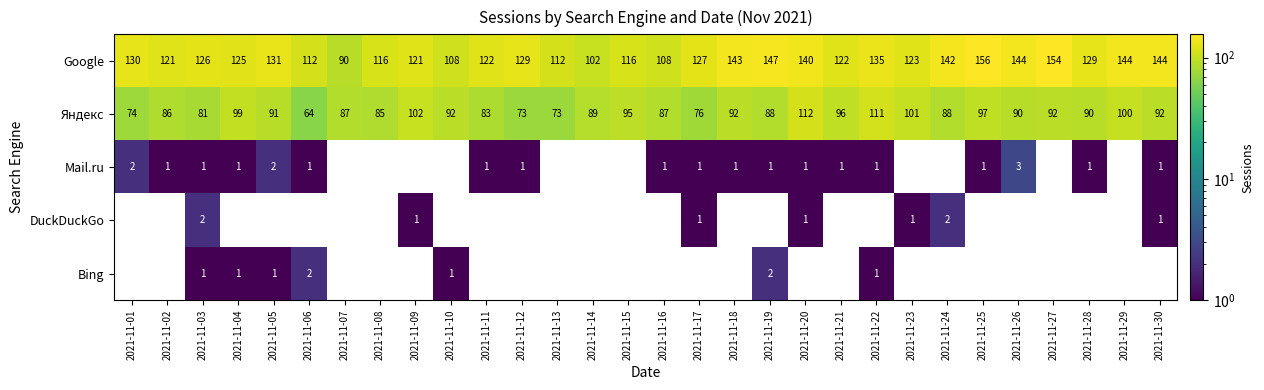

Which label corresponds to the largest value in the chart?

2021-11-25